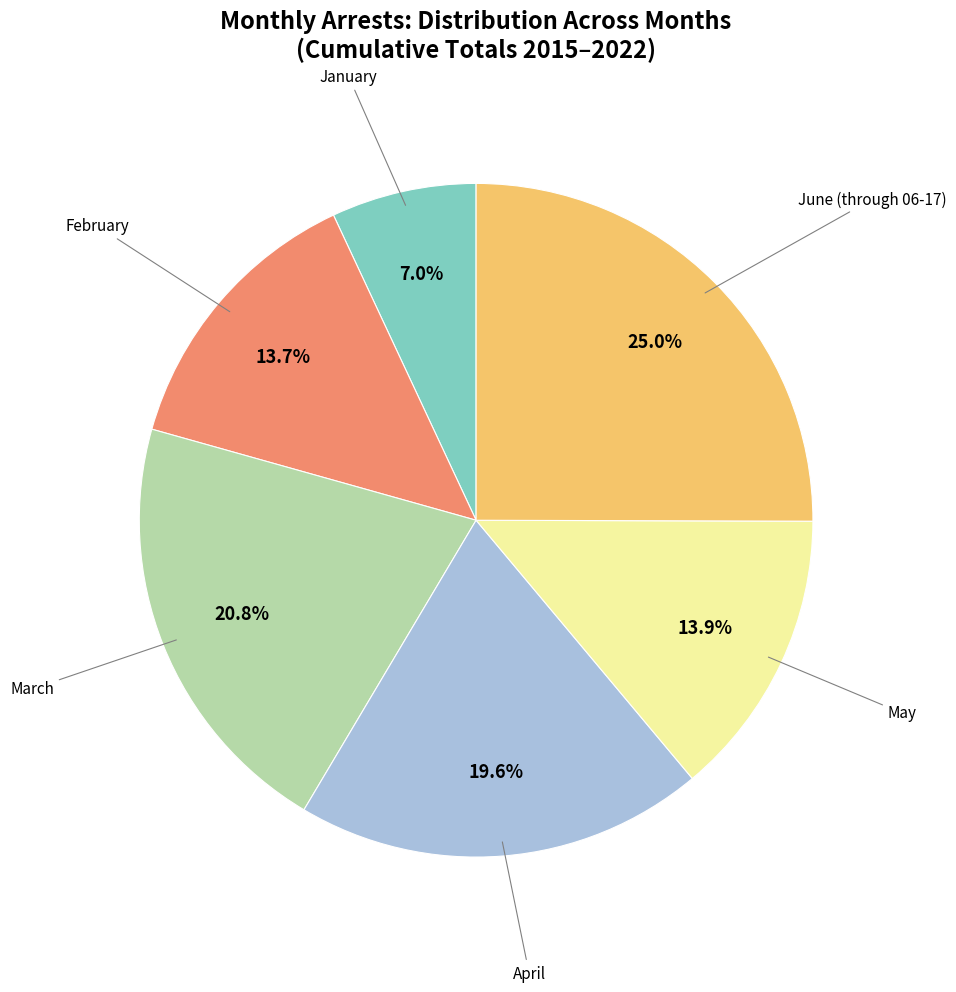

What percentage is the January slice, to the nearest percent?

7%